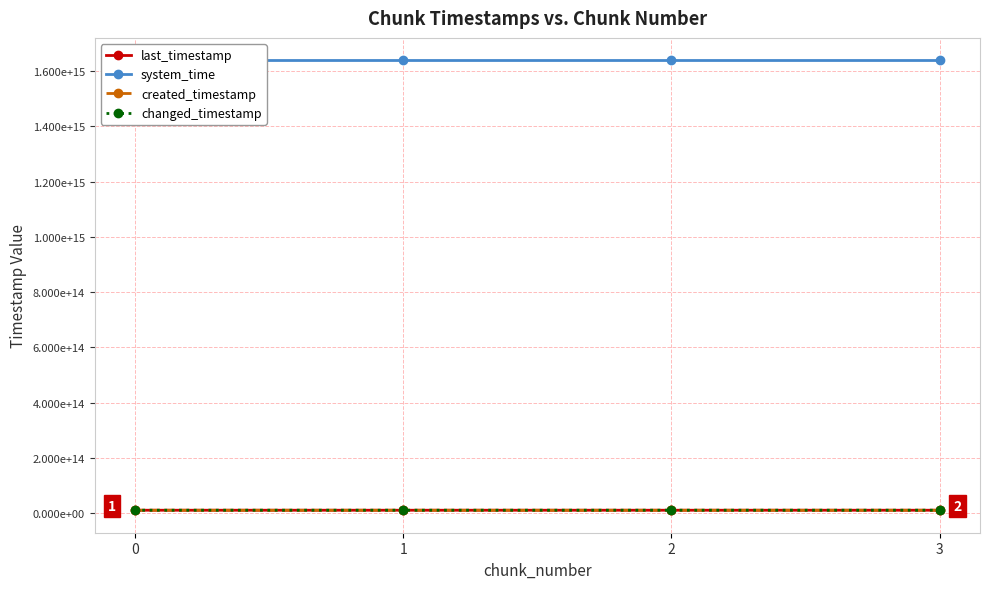

Which series has the largest total across all categories?

system_time